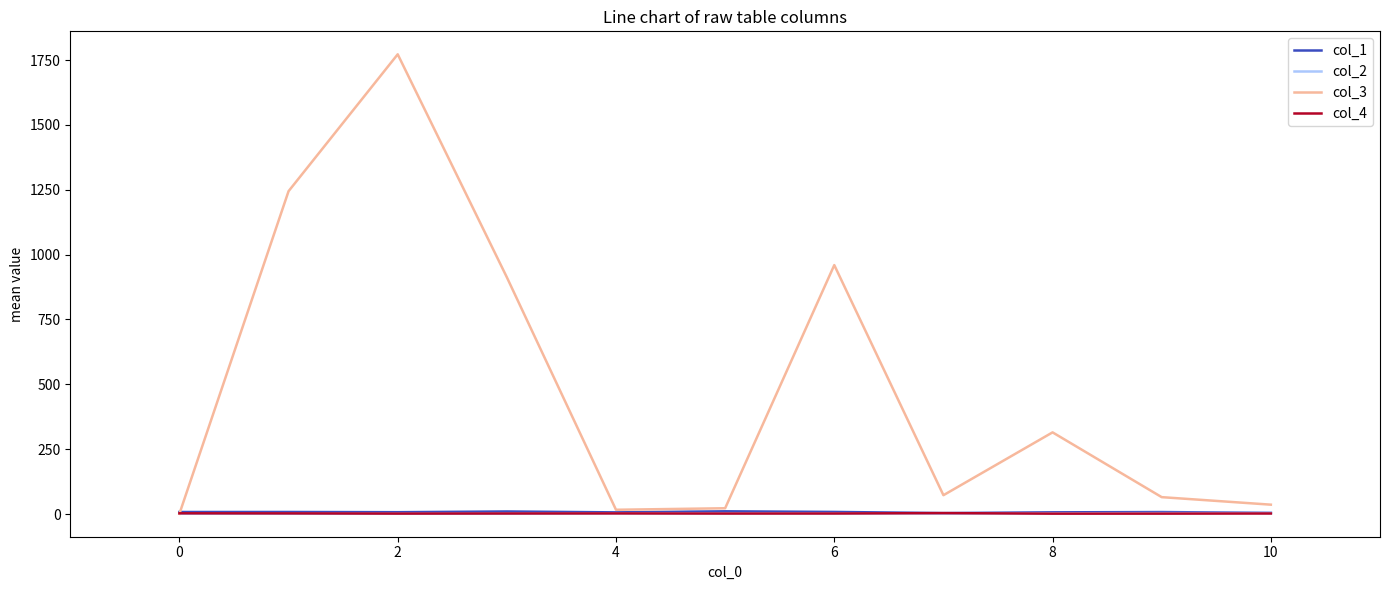

Which series has the largest total across all categories?

col_3